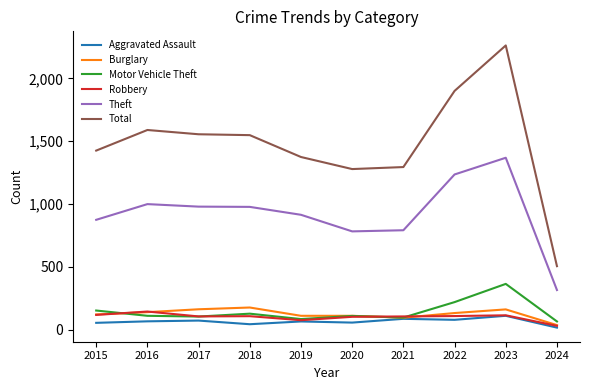

What is the sum of all Total values?

14730